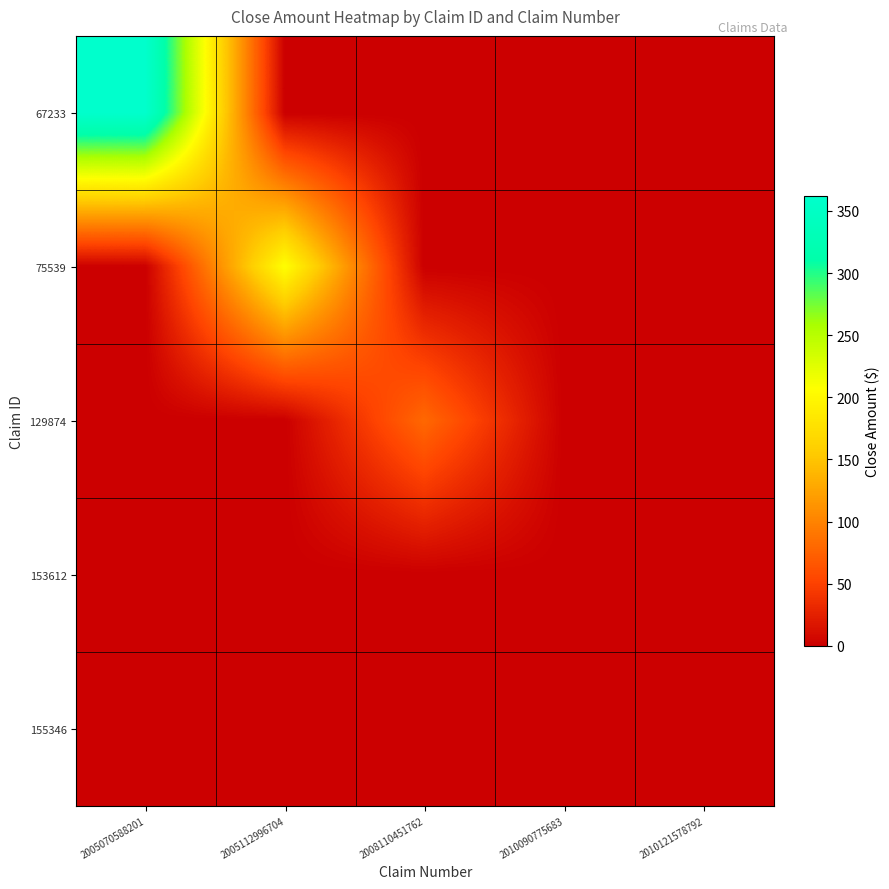

Which category has the lowest value across all series?

2005112996704